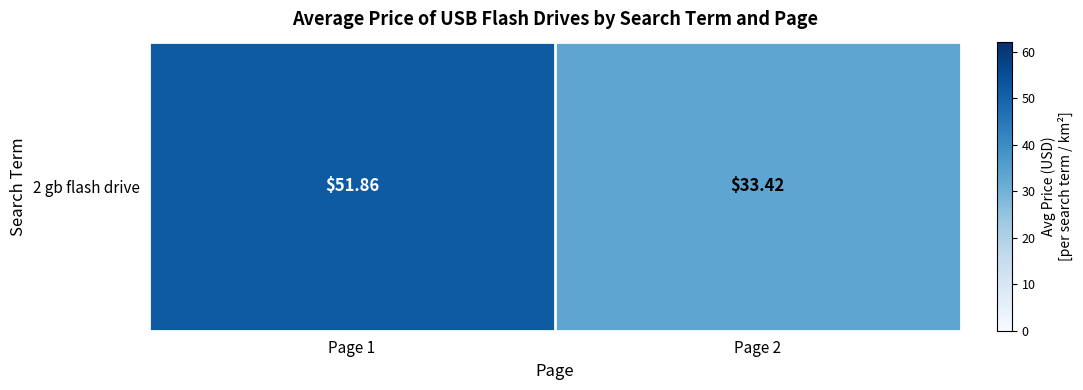

Between Page 2 and Page 1, which is larger?

Page 1